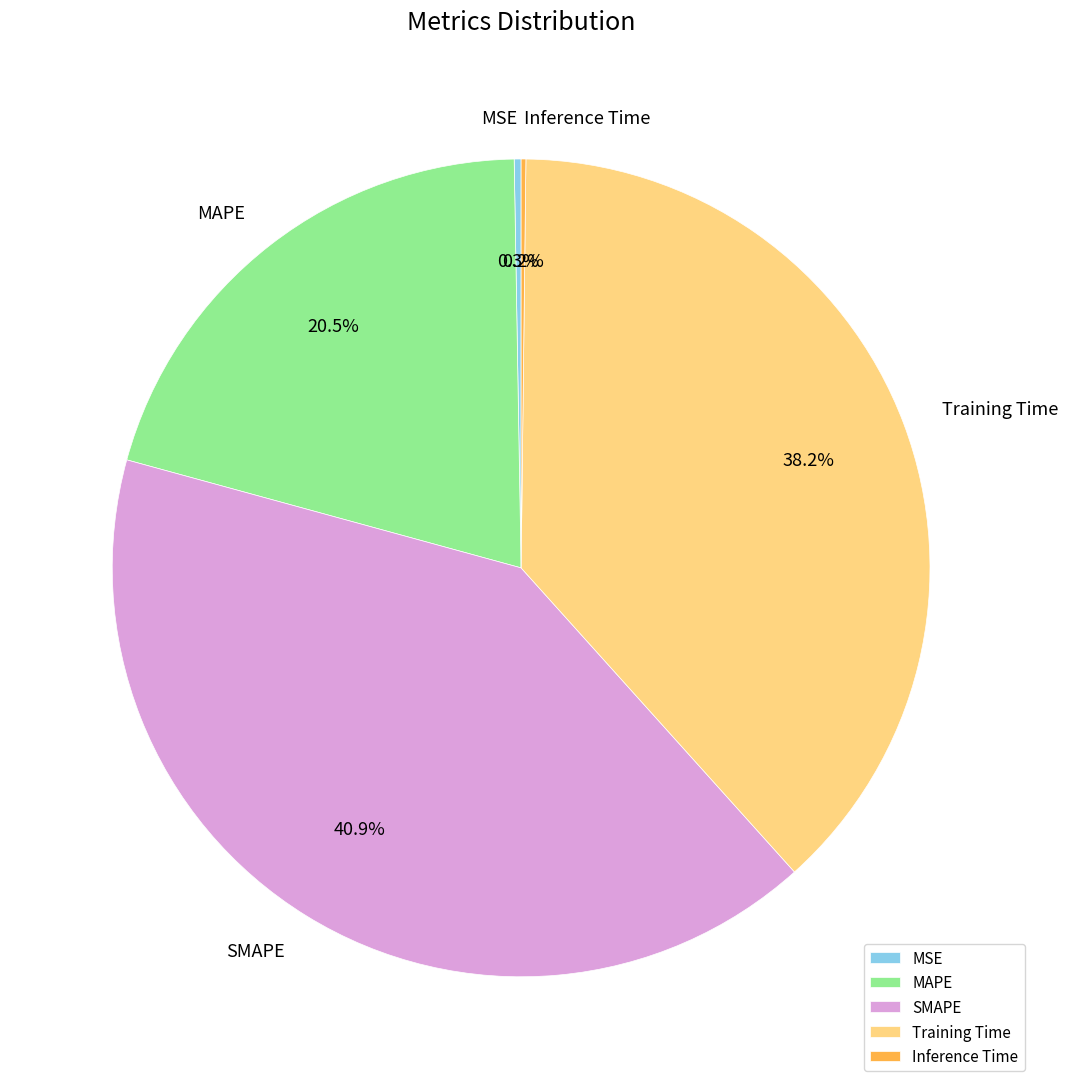

To the nearest percent, what is the combined percentage of SMAPE and Training Time?

79%